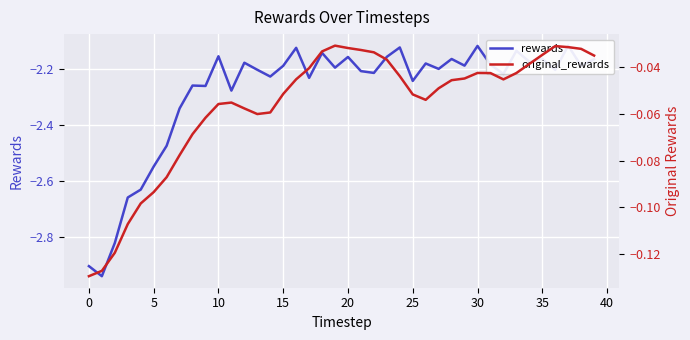

What is the label of the 11th point from the right?

29